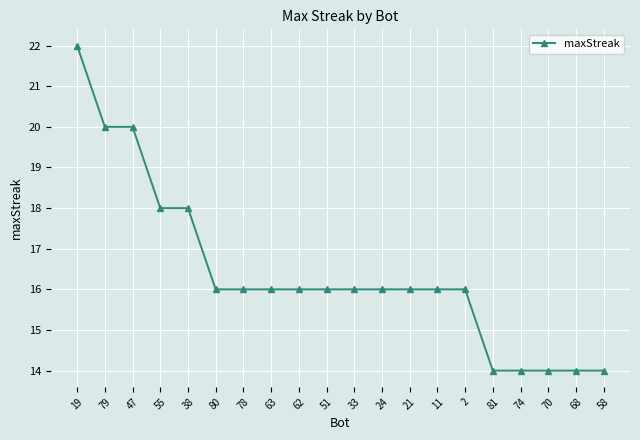

What is the approximate value at 70?

14